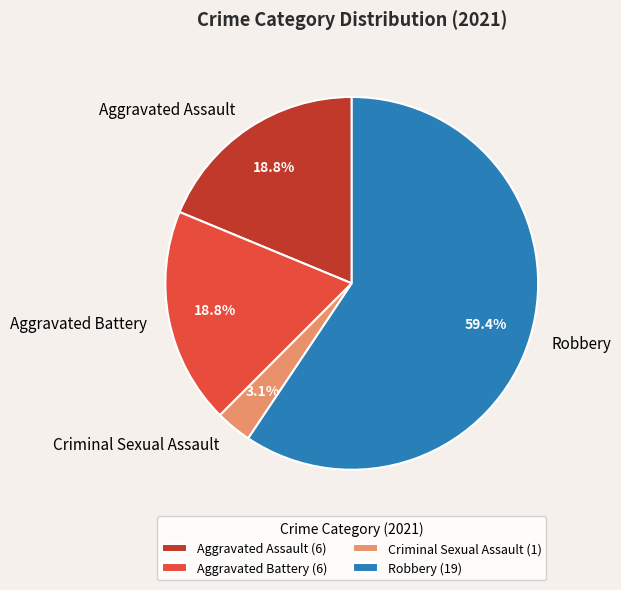

Is it true that Criminal Sexual Assault is 3% of the pie?

True